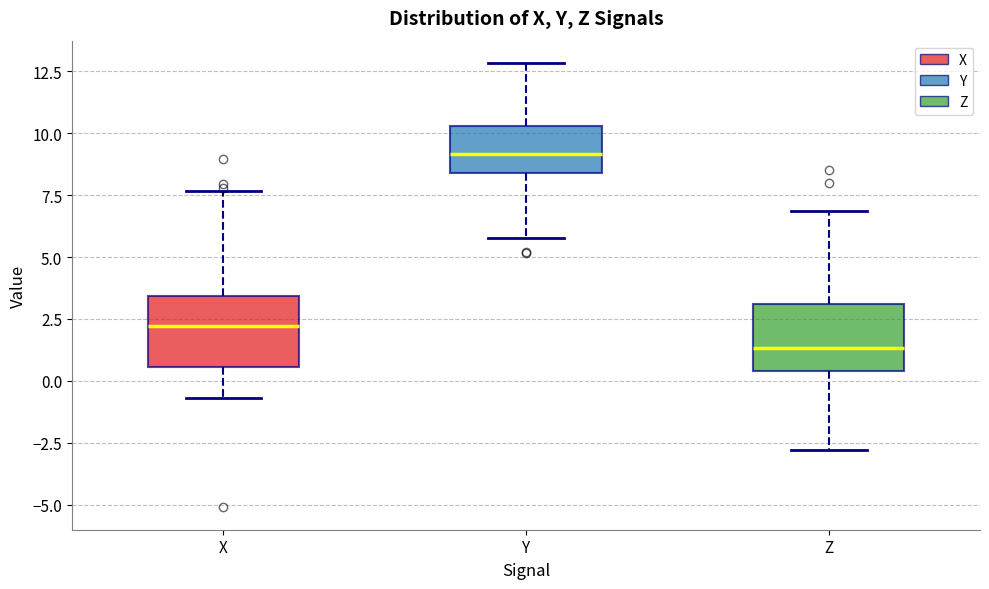

Reading left to right, transcribe this box plot: for each box, give where its median line is, the range the box spans, and where its two whiskers end, as read against the y-axis. The values are not printed on the chart, so give them approximately, as read against the axis.

X: median 2.0, box 0.5 to 3.5, whiskers -0.5 to 7.5
Y: median 9.0, box 8.5 to 10.5, whiskers 6.0 to 13.0
Z: median 1.5, box 0.5 to 3.0, whiskers -3.0 to 7.0